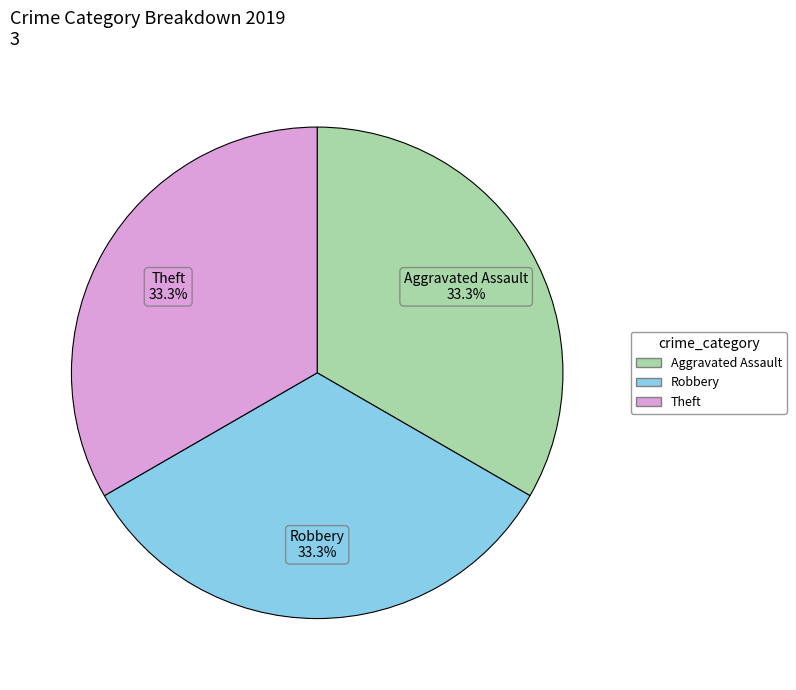

Is there any slice that represents more than half of the pie?

No